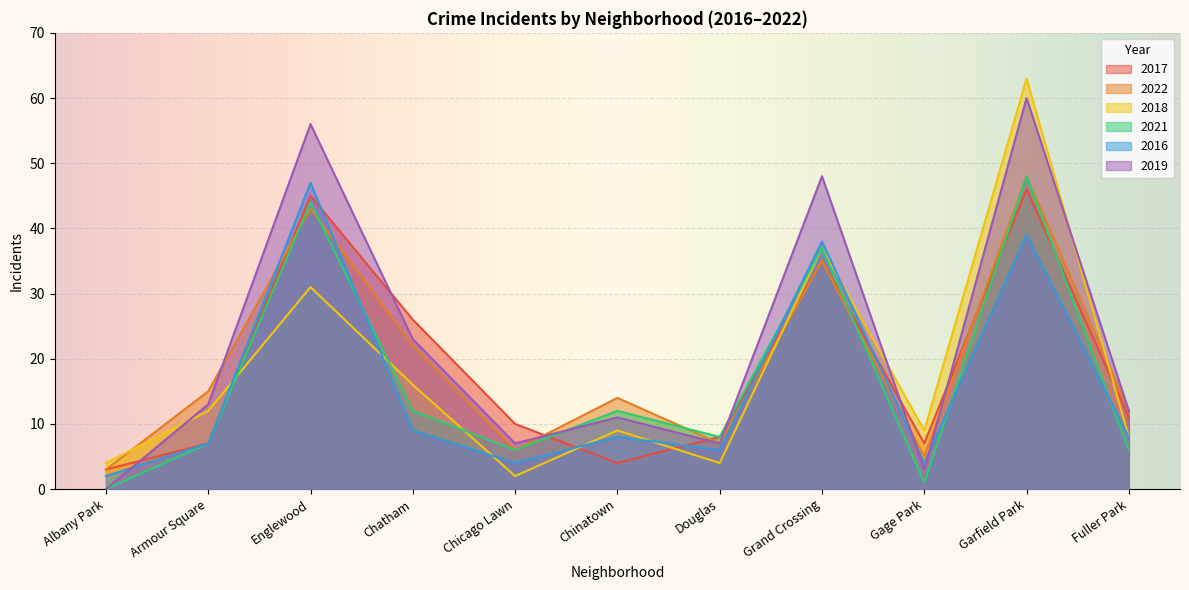

Count the number of data series in this chart.

6